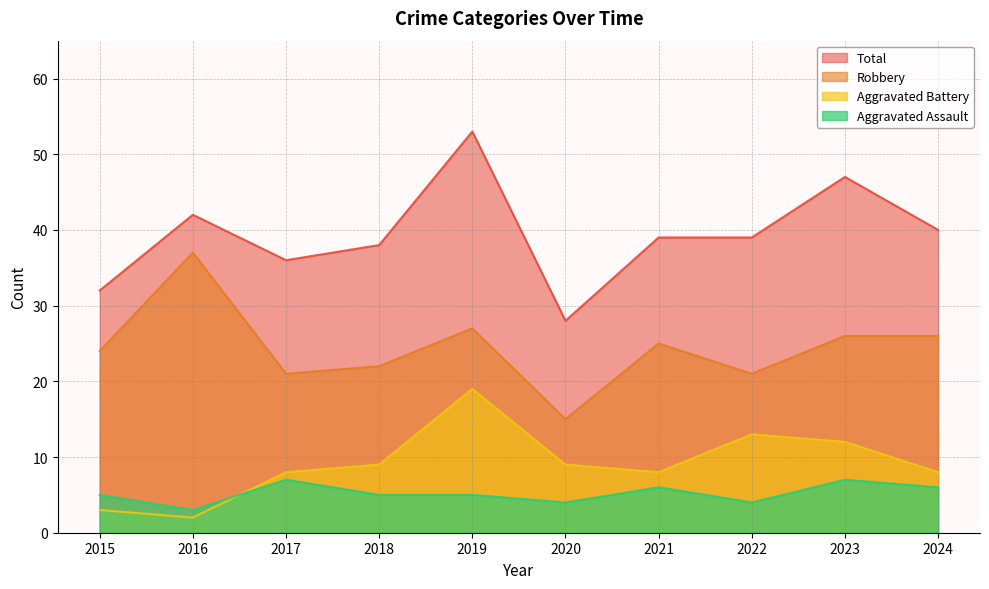

List the series in order of their peak value, highest first.

Total, Robbery, Aggravated Battery, Aggravated Assault